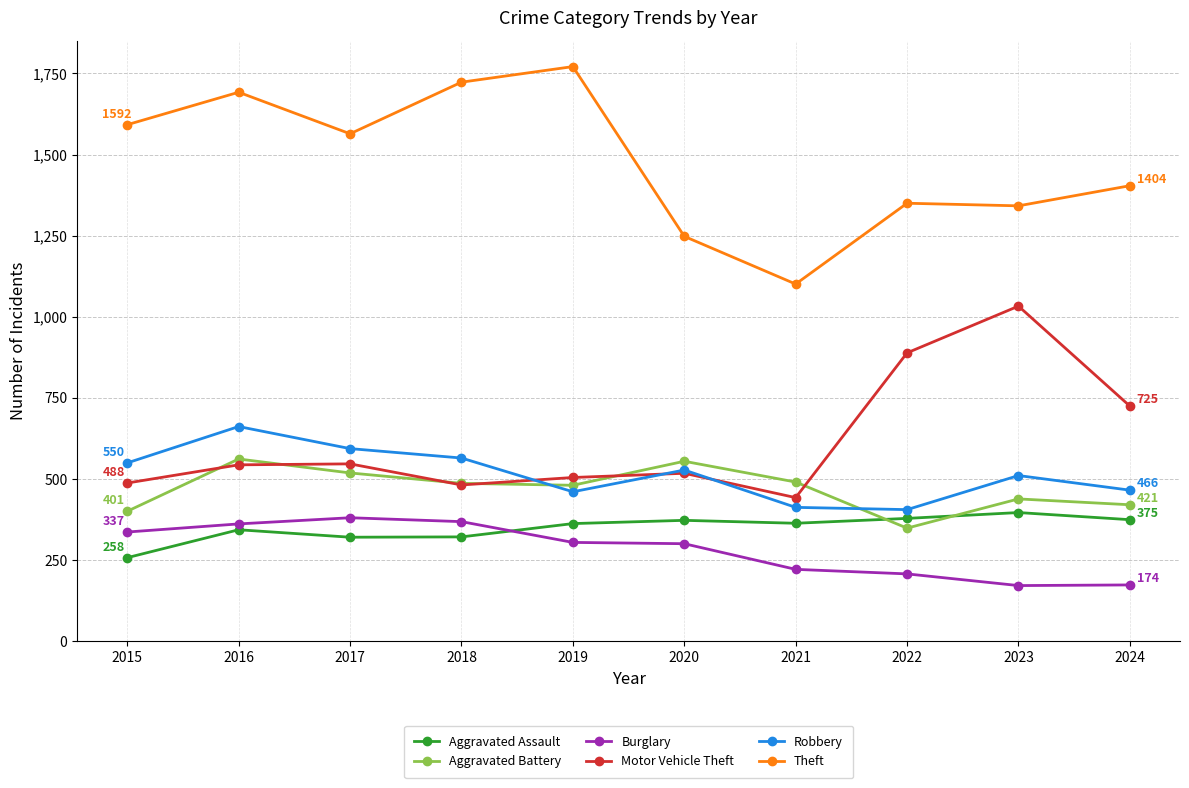

Where do Aggravated Battery and Robbery first cross each other?

2018 and 2019